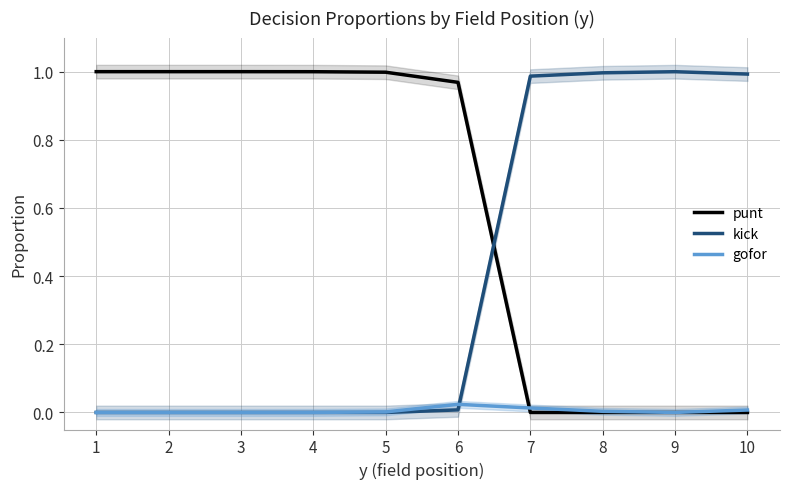

Which series has the largest range (max minus min)?

punt